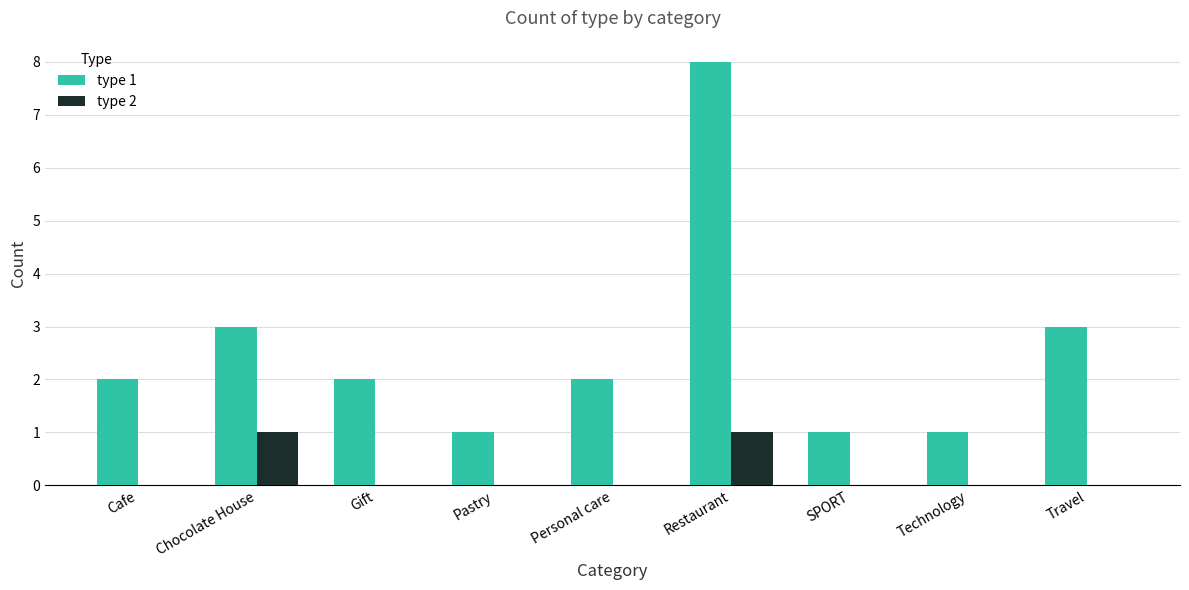

True or false: type 1 has a value of 1 at Gift.

False